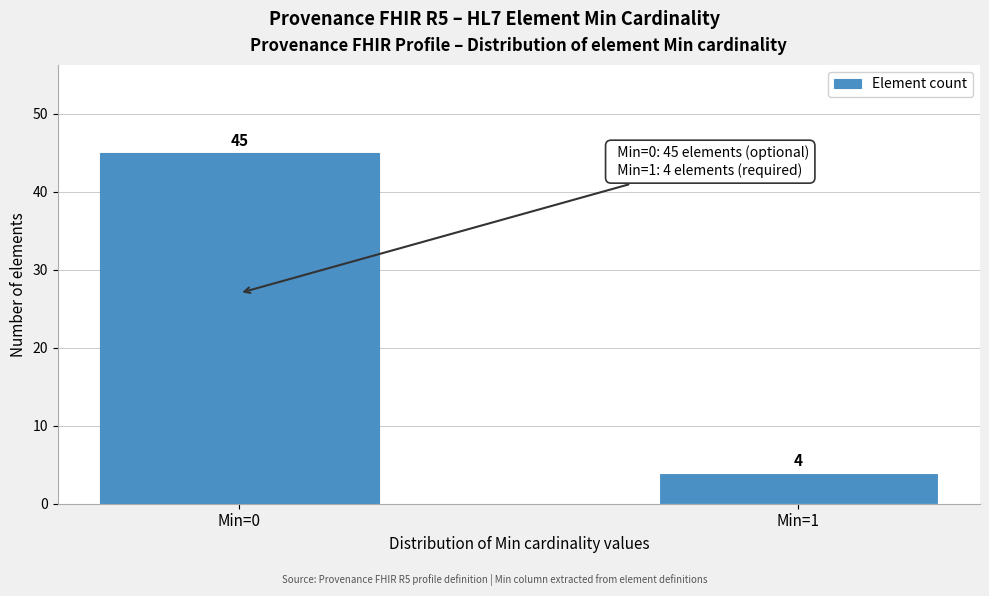

Reading left to right, what are all the values shown in this chart?

45	4